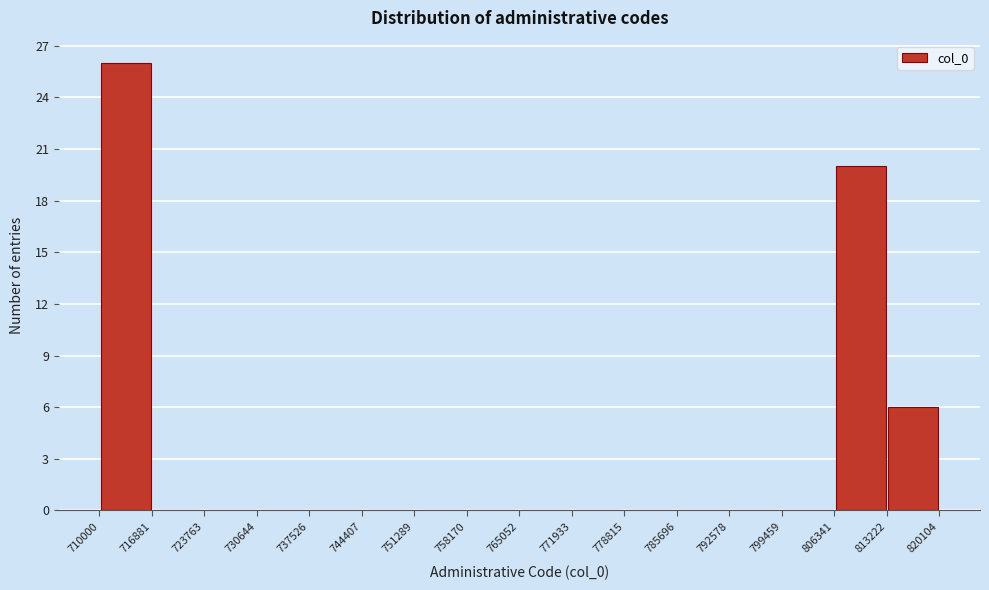

What is the height of the bar covering 813222 to 820104 on the x-axis? The values are not printed on the chart, so give them approximately, as read against the axis.

6